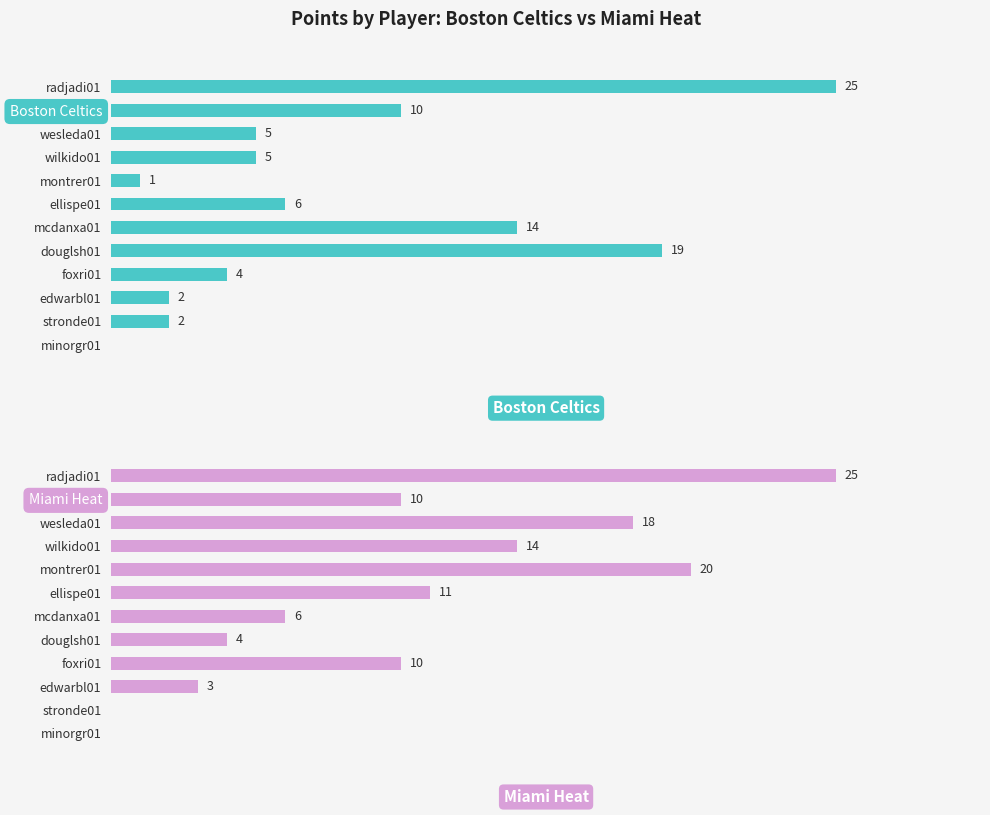

Read the Boston Celtics value at mcdanxa01, to the nearest 5.

15